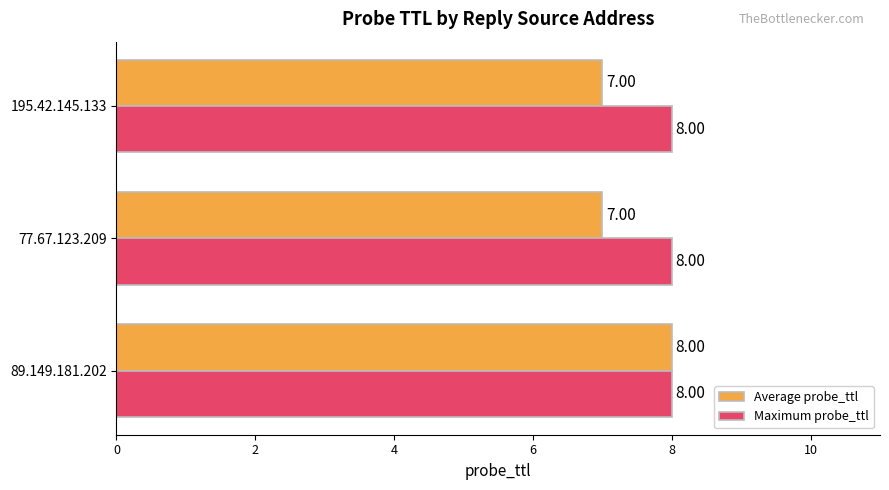

List the series in order of their overall mean, highest first.

Maximum probe_ttl, Average probe_ttl